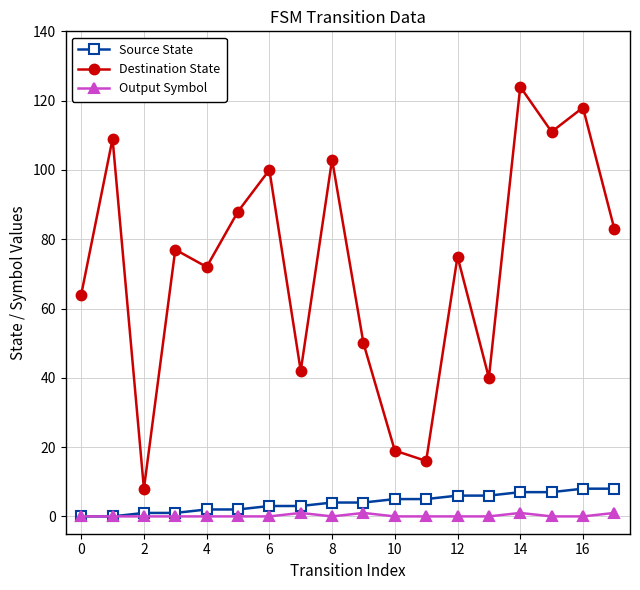

How many interior local valleys does the Destination State series have?

6